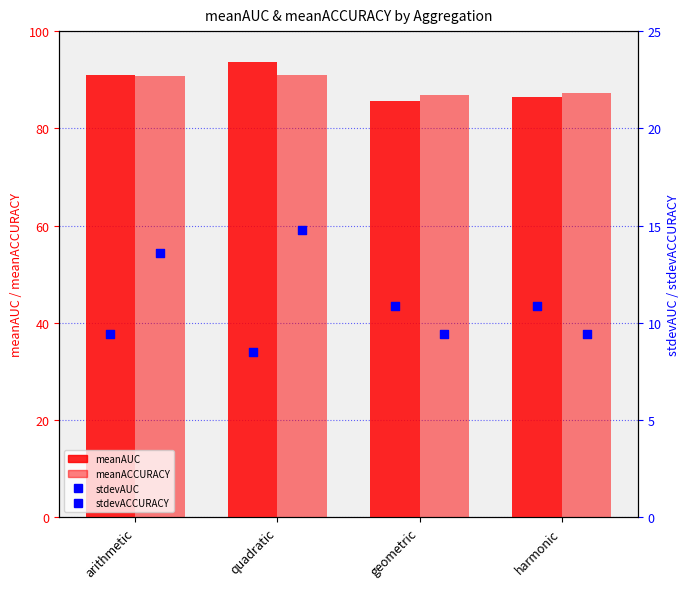

What is the total value across all series at geometric?

192.9